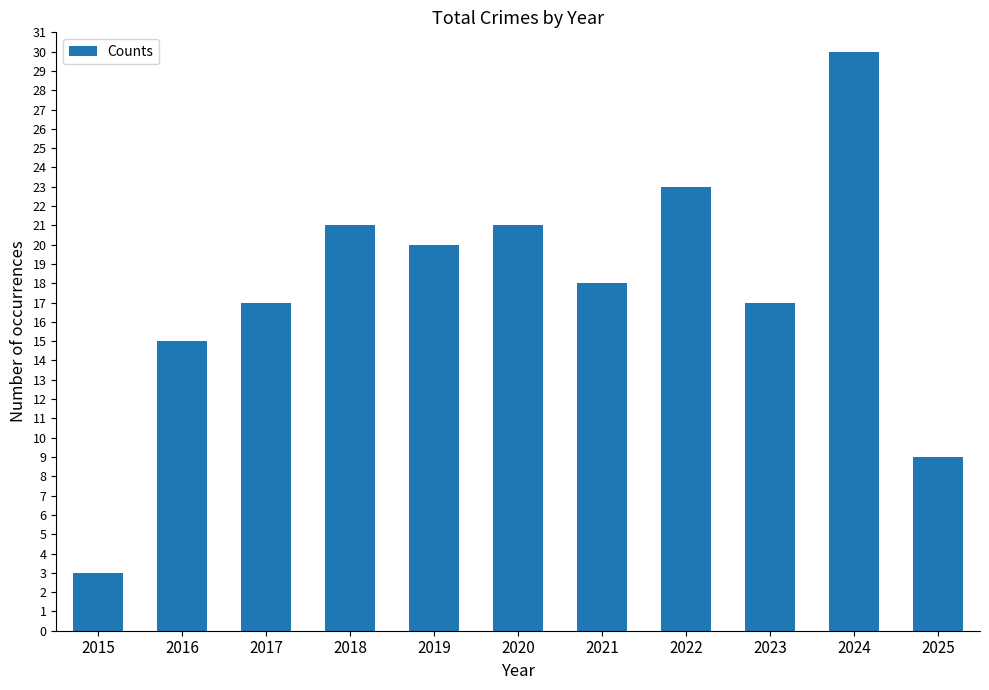

What is the sum of all values?

194